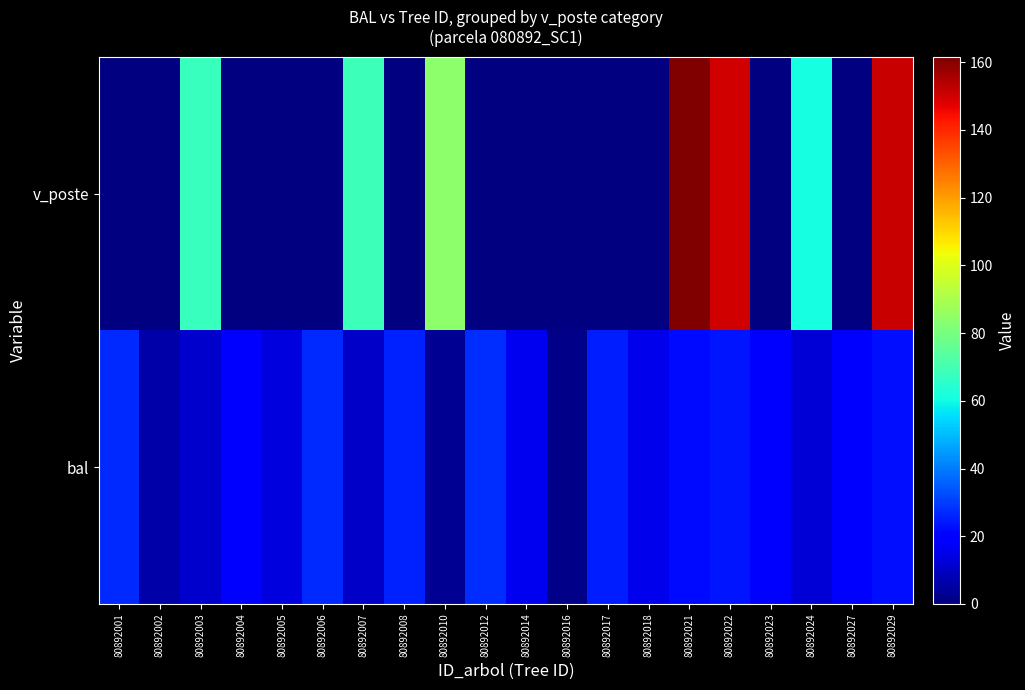

Reading right to left, what are all the values shown in this chart?

bal: 80892029=22.5	80892027=18.1	80892024=12.2	80892023=20.1	80892022=23.7	80892021=21.9	80892018=15.3	80892017=24.7	80892016=1.5	80892014=16.0	80892012=27.5	80892010=2.7	80892008=25.7	80892007=10.2	80892006=27.0	80892005=13.8	80892004=19.4	80892003=11.2	80892002=6.2	80892001=26.6
v_poste: 80892029=151.1	80892027=0.0	80892024=61.0	80892023=0.0	80892022=149.8	80892021=161.6	80892018=0.0	80892017=0.0	80892016=0.0	80892014=0.0	80892012=0.0	80892010=84.3	80892008=0.0	80892007=68.3	80892006=0.0	80892005=0.0	80892004=0.0	80892003=67.8	80892002=0.0	80892001=0.0